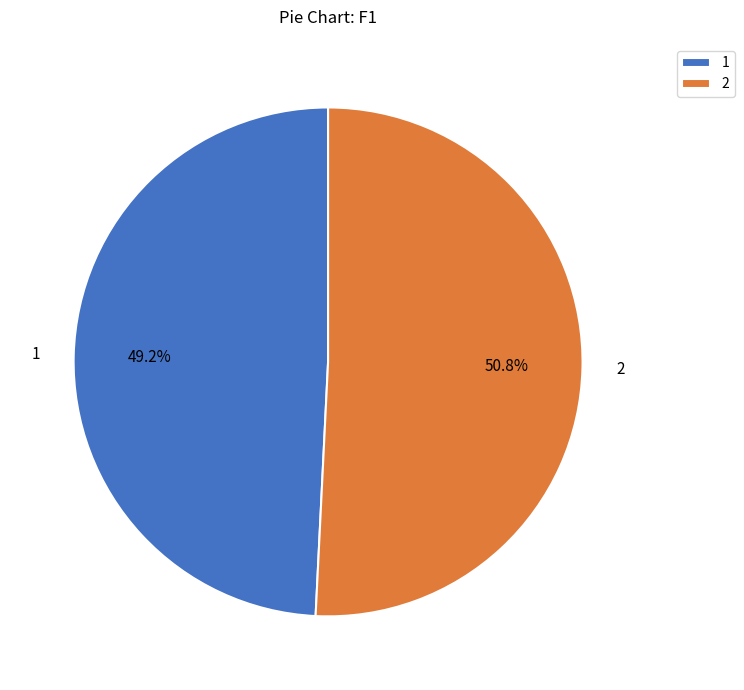

Count the number of slices in the pie.

2